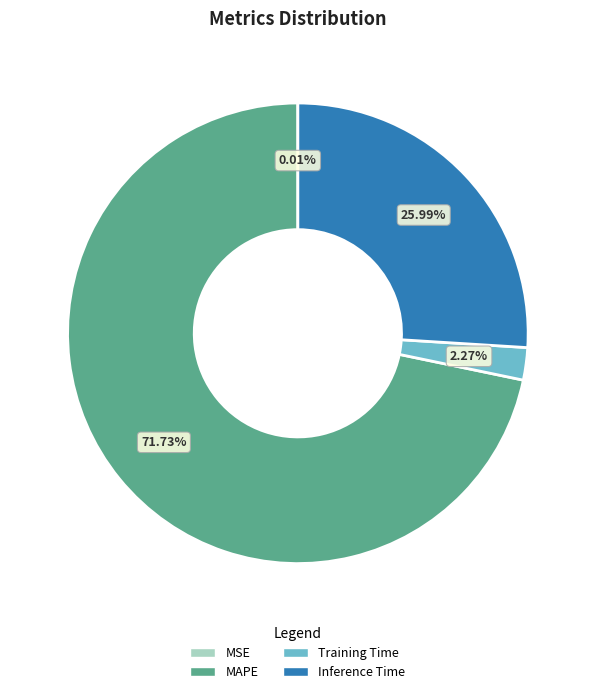

To the nearest percent, what is the difference between the largest and smallest slice percentages?

72%